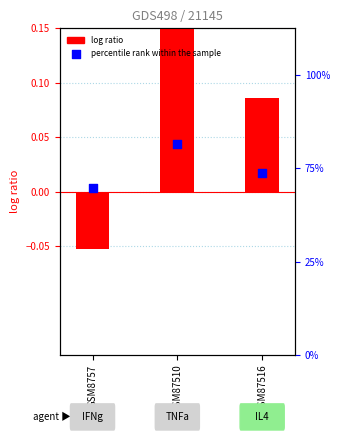

At which category is the sum across all series the highest?

GSM87510